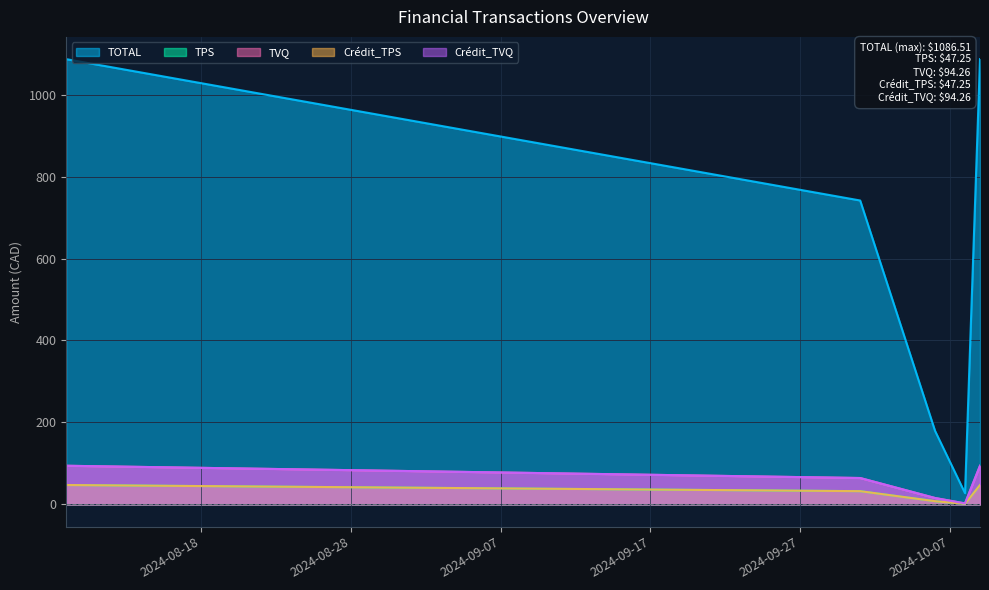

Does the chart have visible grid lines?

Yes